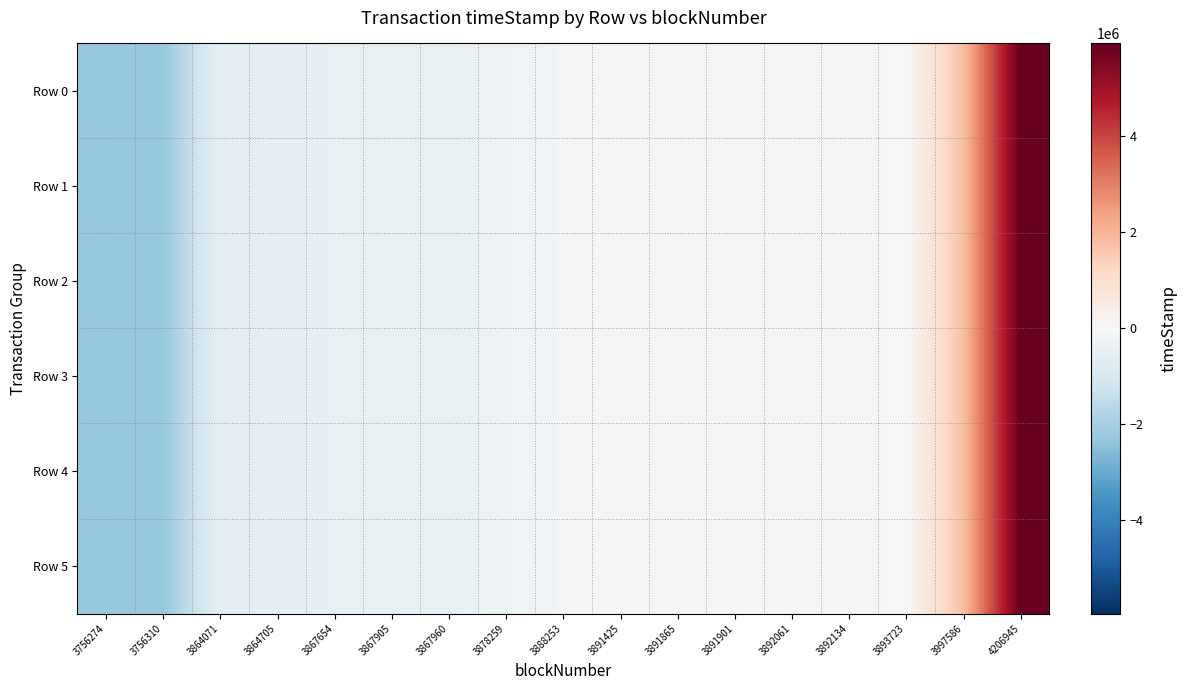

Which series has the largest total across all categories?

Row 0